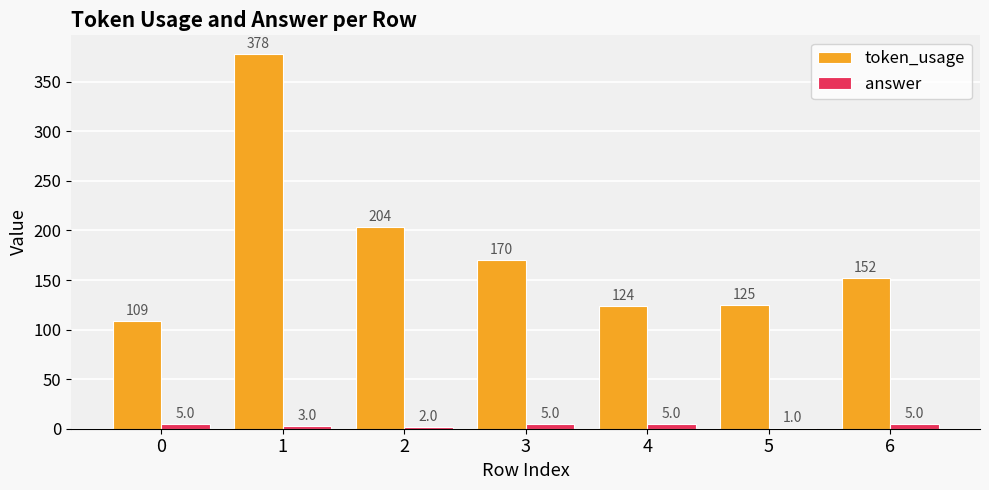

What is the greatest value displayed?

378